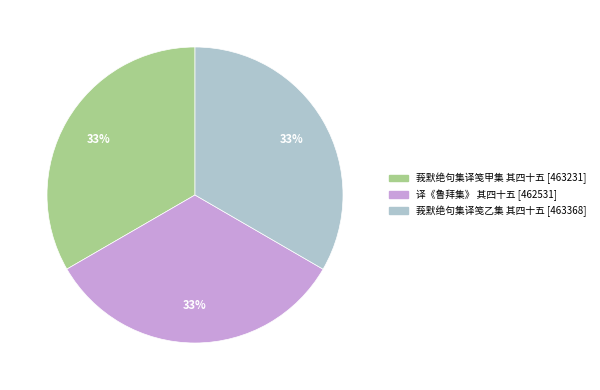

What is the ratio of the value at 译《鲁拜集》 其四十五 to the value at 莪默绝句集译笺甲集 其四十五?

1.0